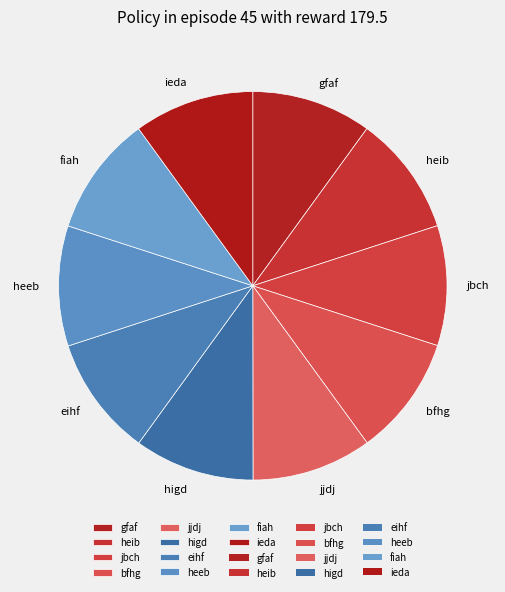

Is it true that heib is 16% of the pie?

False